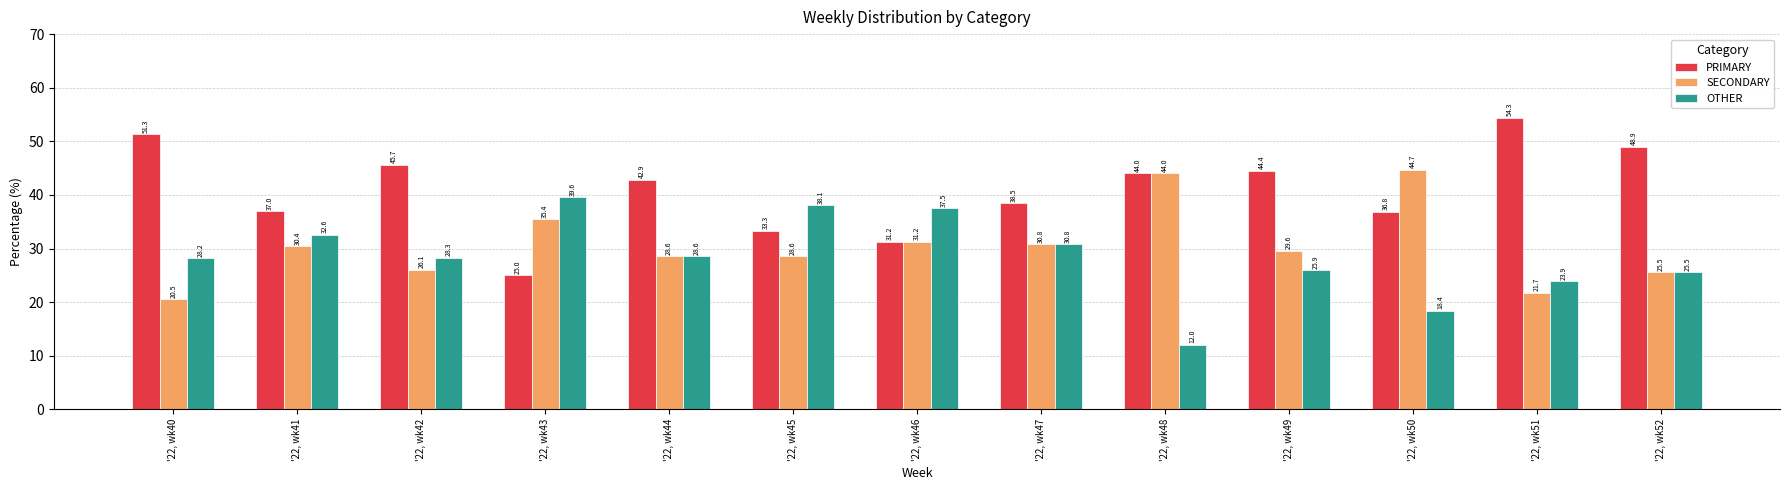

What is the value of the PRIMARY bar at the 2nd from the left?

37.0